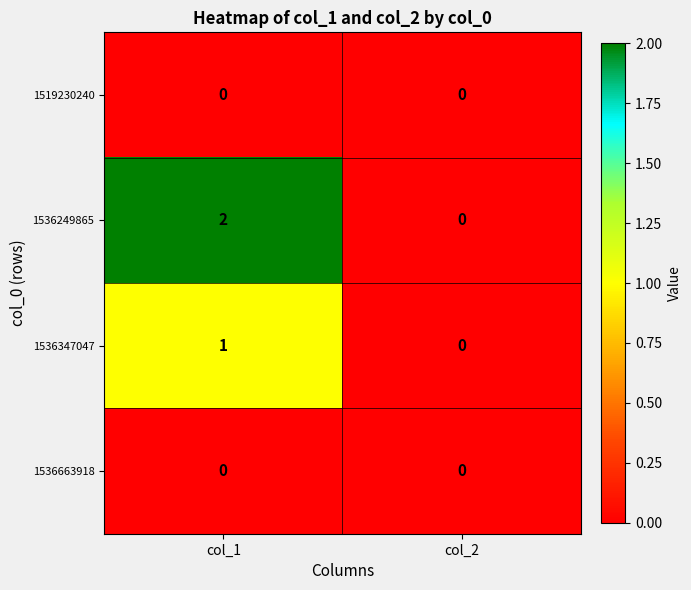

Reading left to right, list all the values displayed in this chart.

1519230240: col_1=0	col_2=0
1536249865: col_1=2	col_2=0
1536347047: col_1=1	col_2=0
1536663918: col_1=0	col_2=0